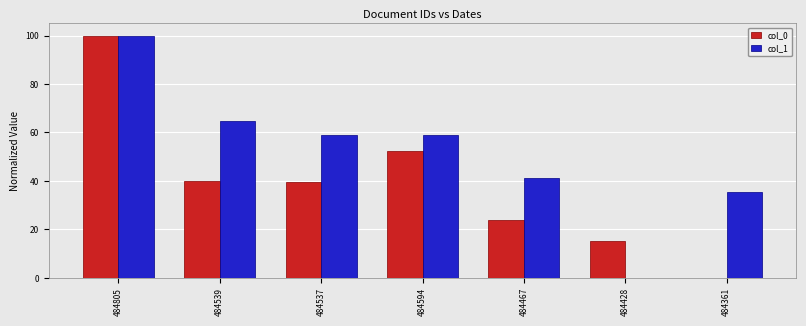

How many categories are shown in the chart?

7